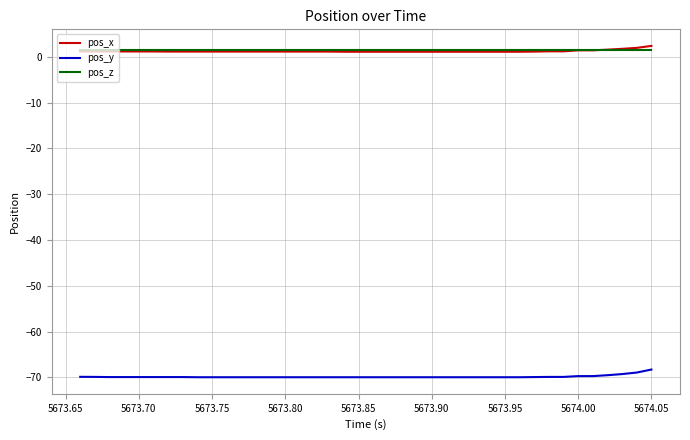

How many lines are shown in the chart?

3